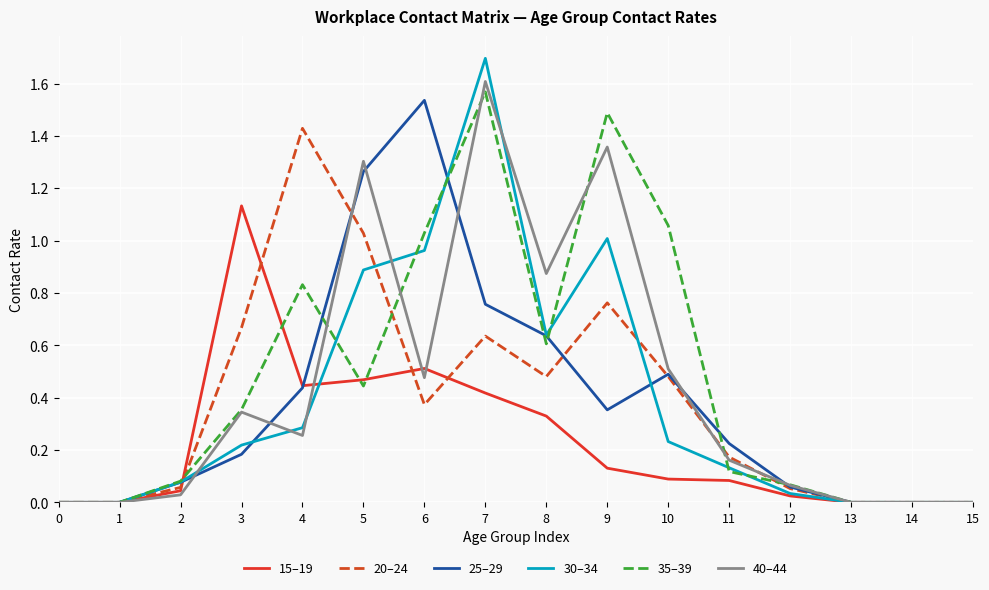

Which series has the widest spread of values?

30–34